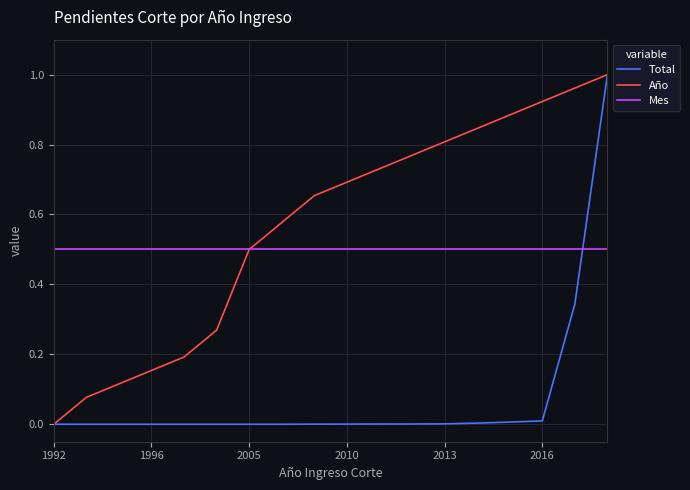

How many times do Mes and Total cross each other?

1